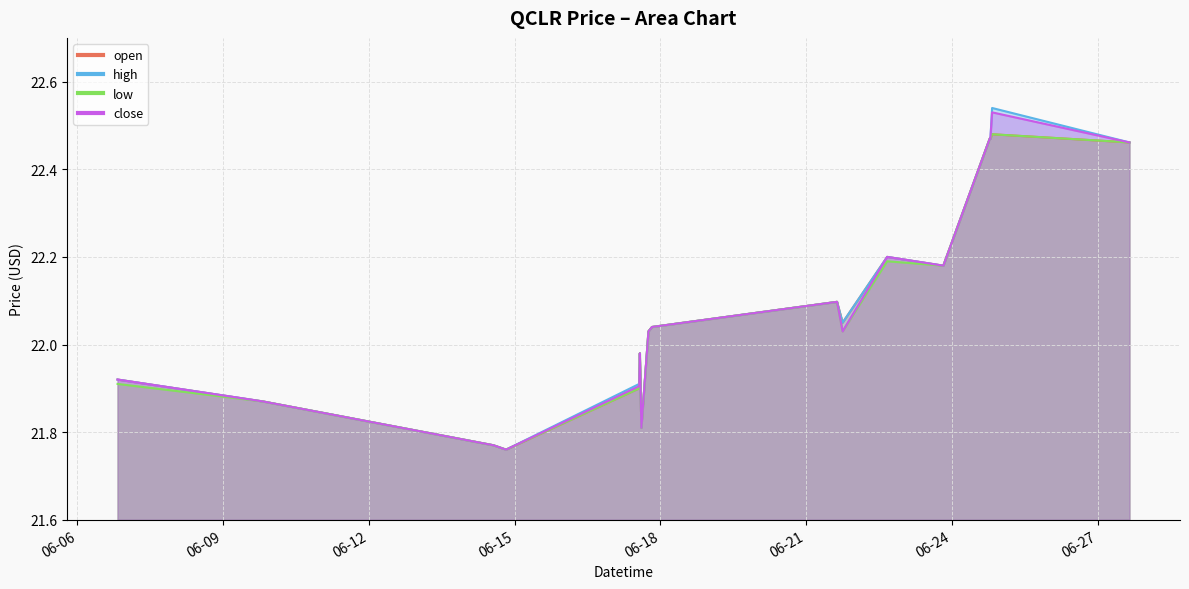

Is the value of close at 2022-06-14 13:30:00 greater than the value of open at 2022-06-17 19:50:00?

No